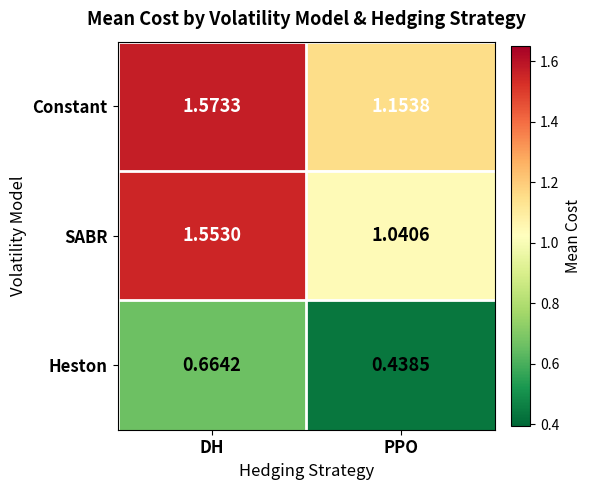

At which label does SABR reach its peak?

DH